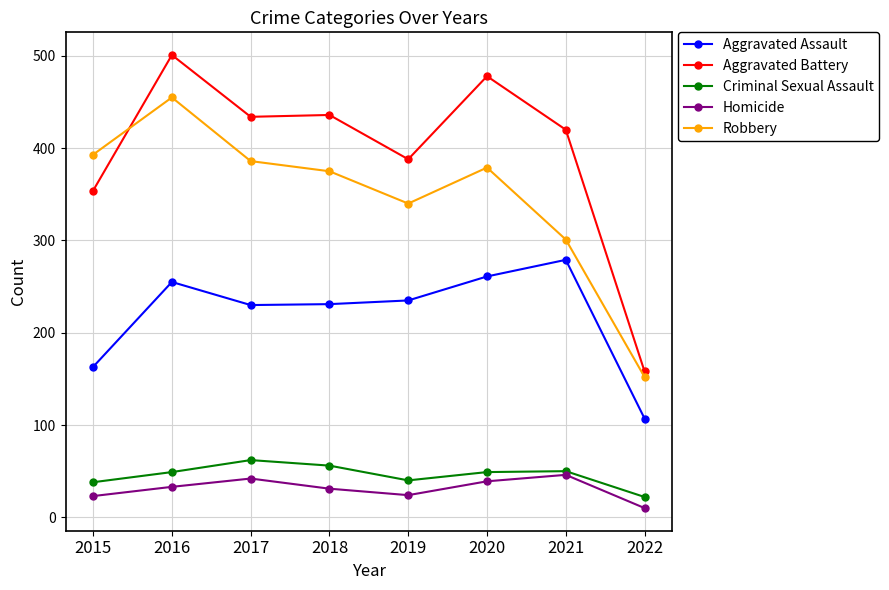

Read the Criminal Sexual Assault value at 2015.

38